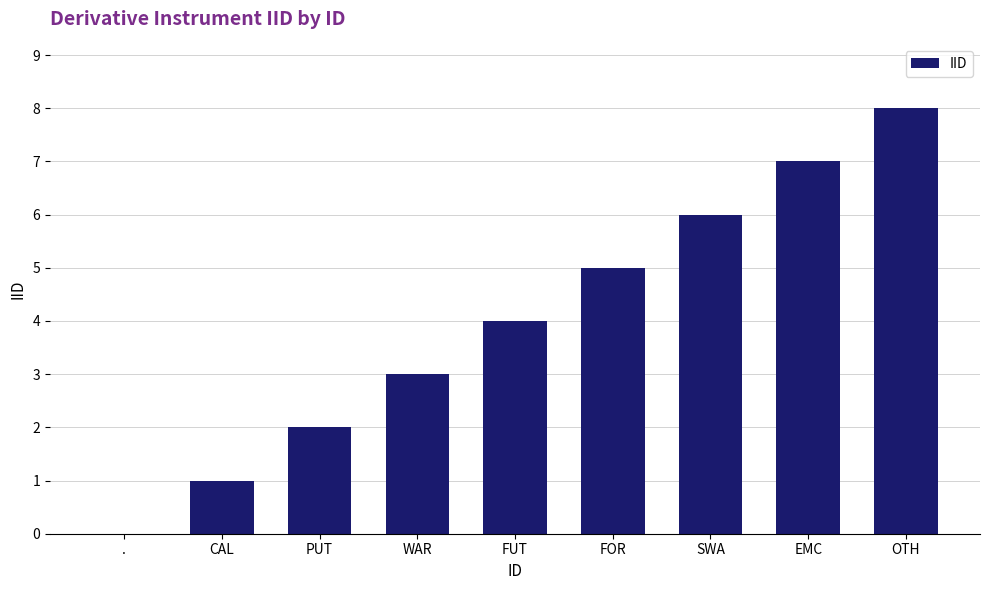

Are the bars horizontal?

No